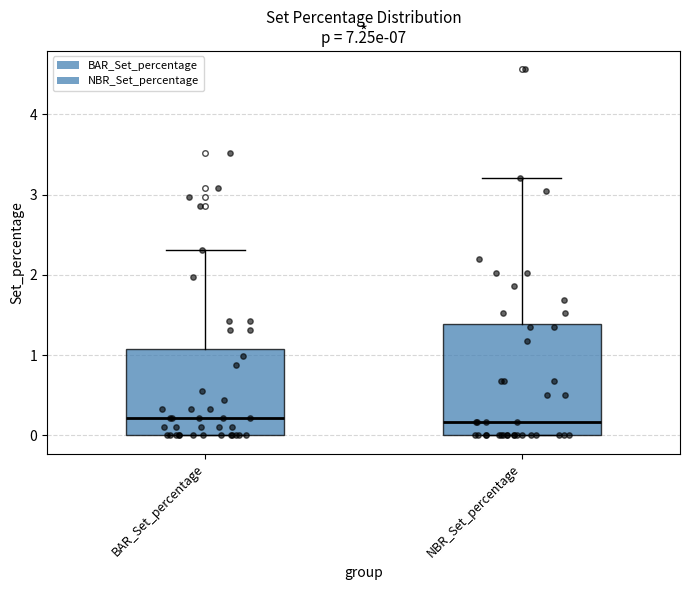

Reading left to right, read every box against the y-axis: the position of its median line, the range the box covers, and the ends of its whiskers. The values are not printed on the chart, so give them approximately, as read against the axis.

BAR_Set_percentage: median 0.2, box 0.0 to 1.1, whiskers 0.0 to 2.3
NBR_Set_percentage: median 0.2, box 0.0 to 1.4, whiskers 0.0 to 3.2